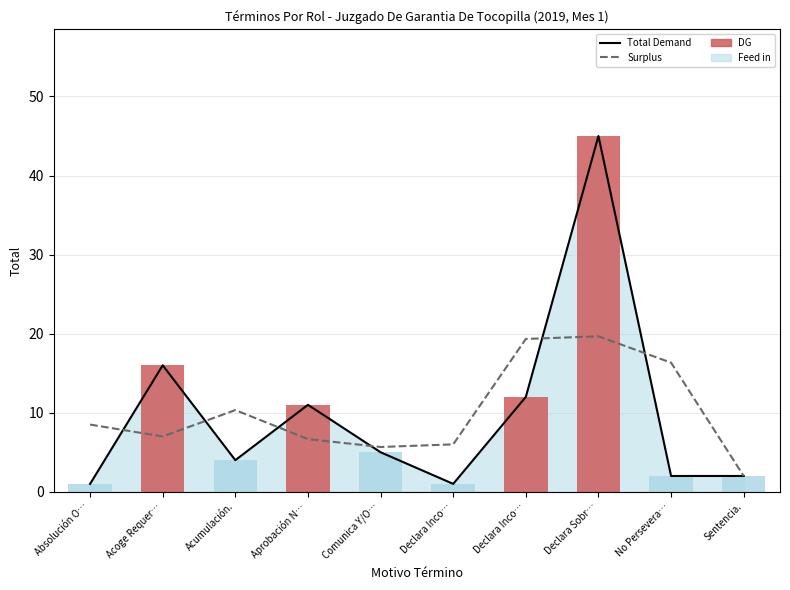

What is the label of the 7th bar from the left?

Declara Inco…